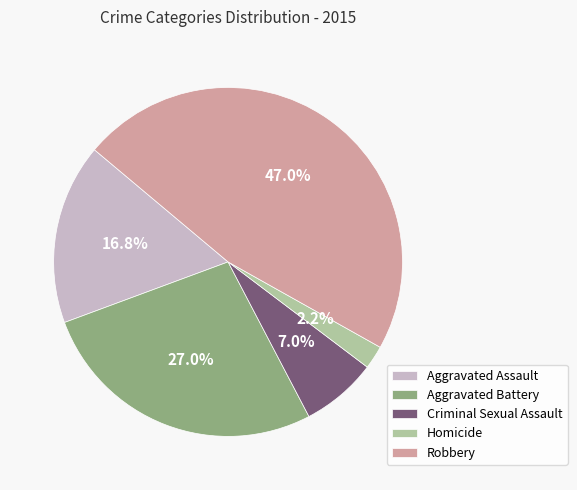

Is the sum of Robbery and Aggravated Assault greater than half?

Yes